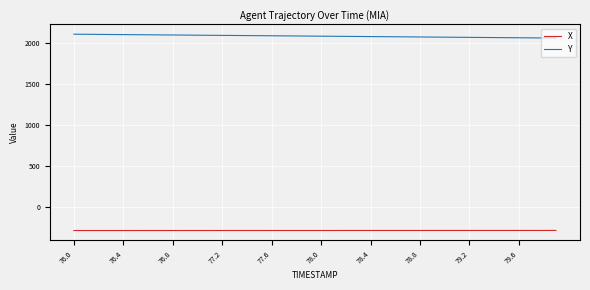

Rank the series by their maximum value, from highest to lowest.

Y, X